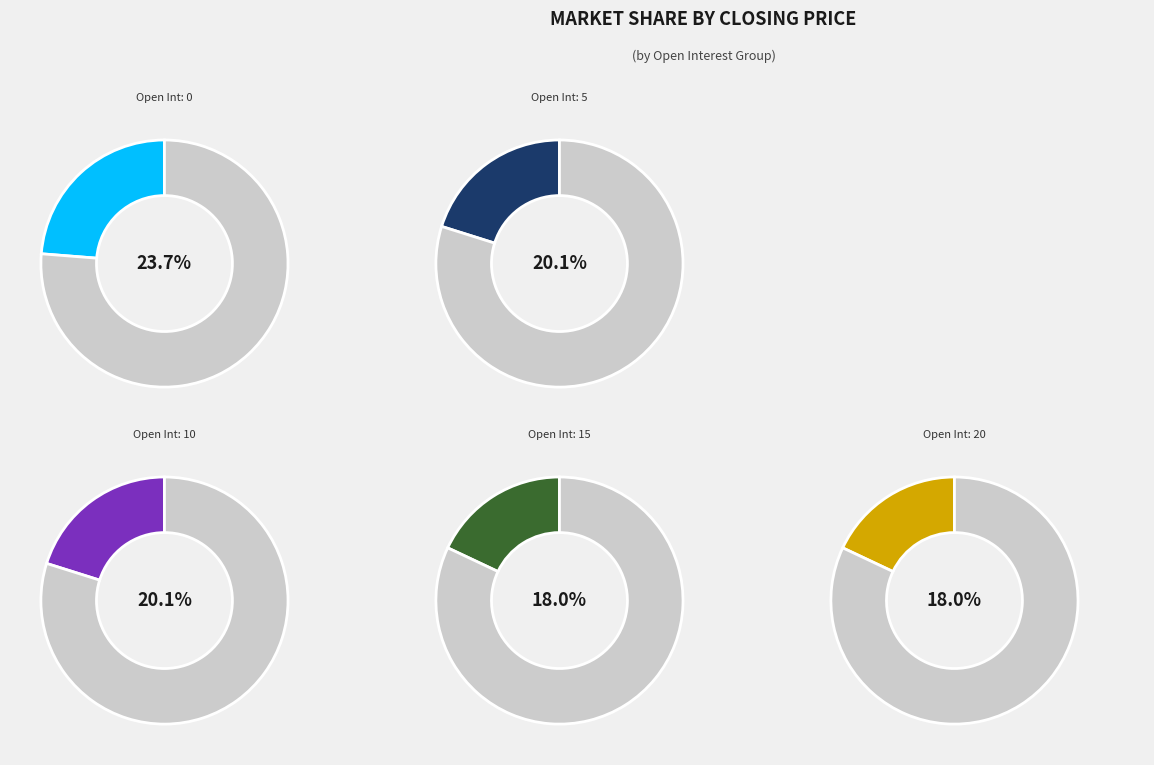

How many slices are in this pie chart?

10